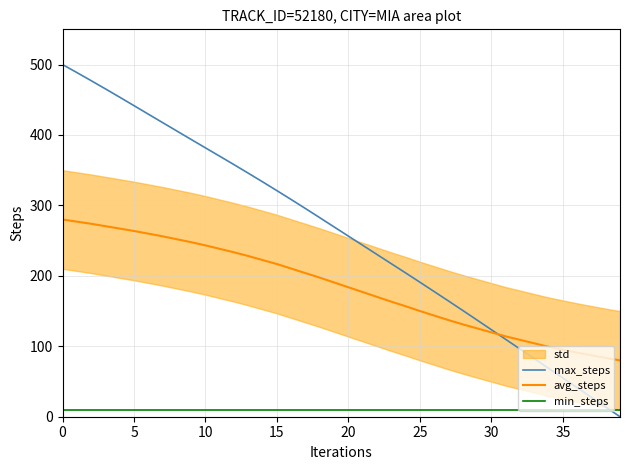

Which category has the lowest value in the avg_steps series?

39